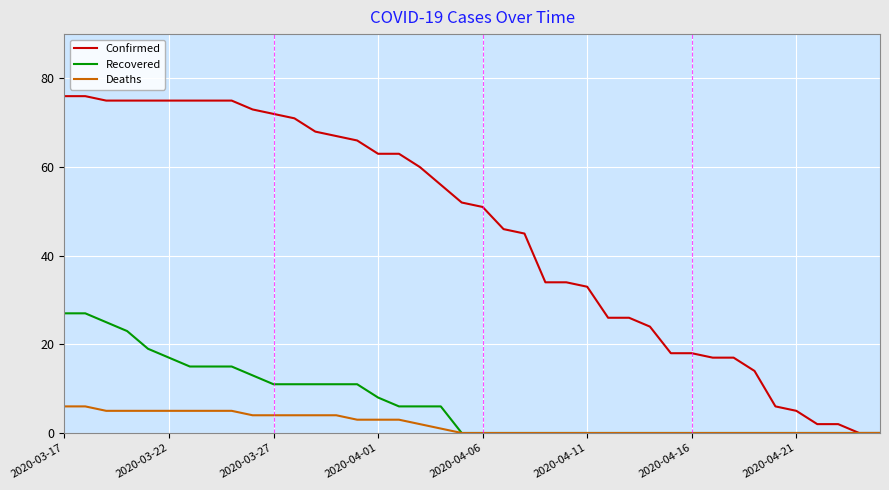

What is the maximum value shown in the chart?

76